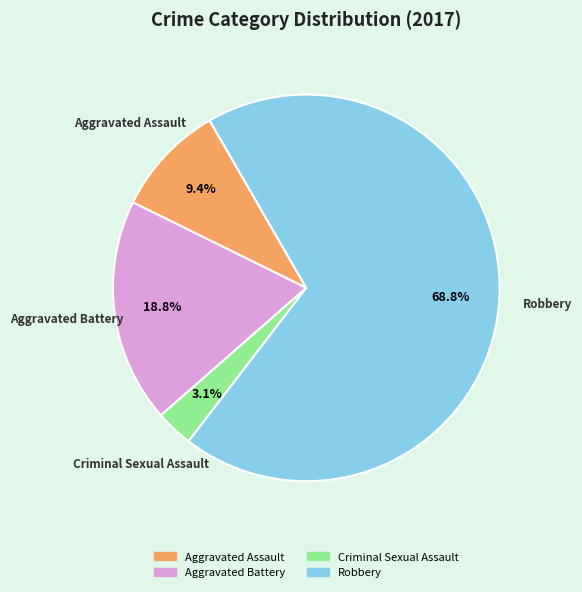

Is it true that Aggravated Battery is 25% of the pie?

False